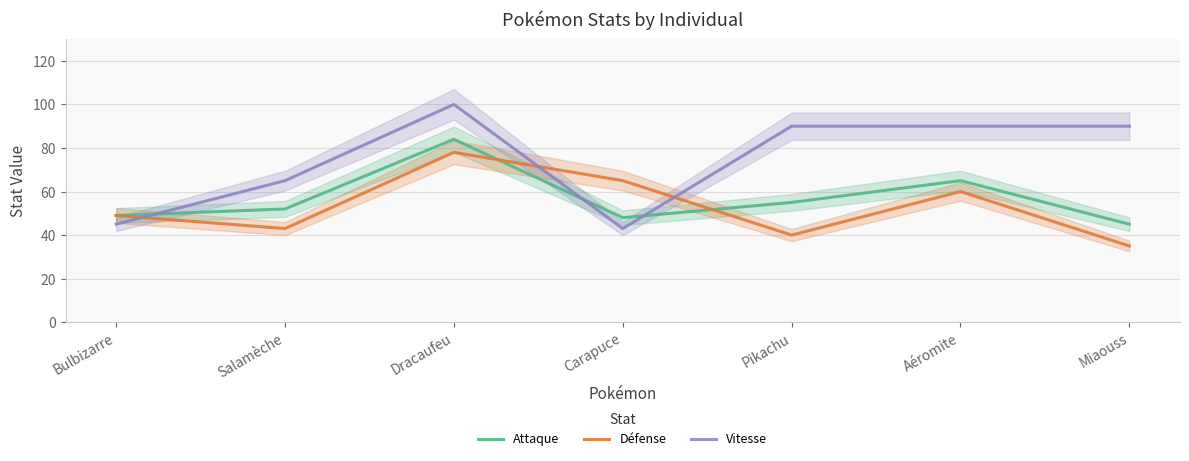

Rank the categories by Vitesse value from highest to lowest.

Dracaufeu, Pikachu, Aéromite, Miaouss, Salamèche, Bulbizarre, Carapuce